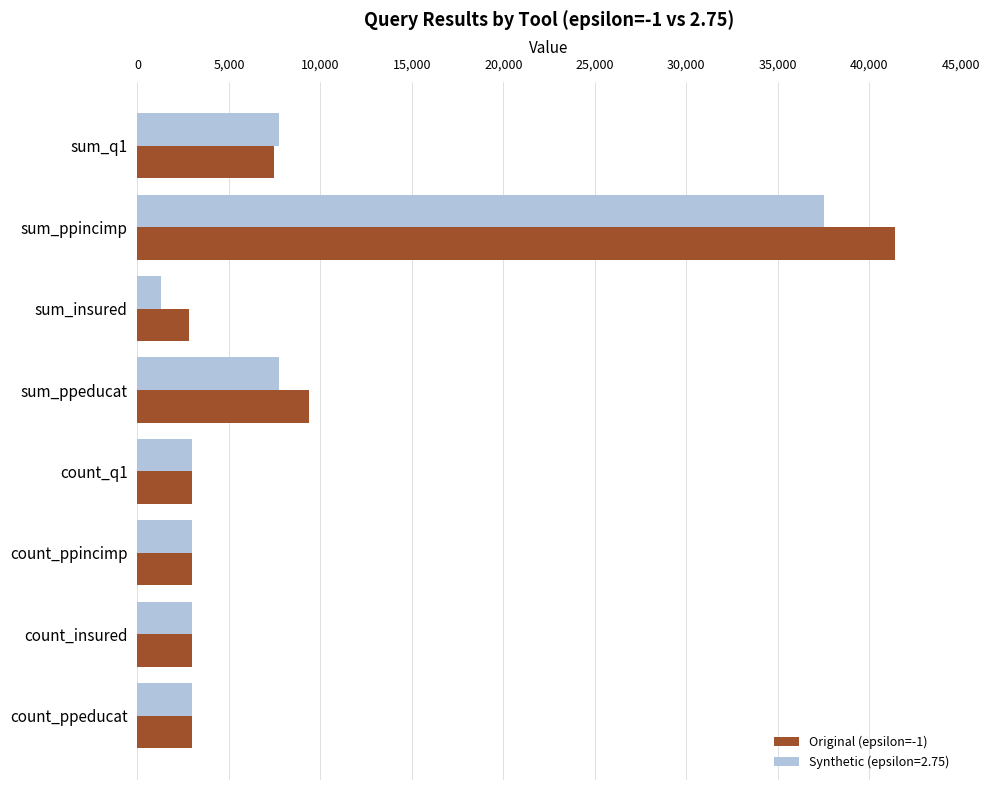

The Synthetic (epsilon=2.75) series shows 1279 at sum_insured. True or false?

True